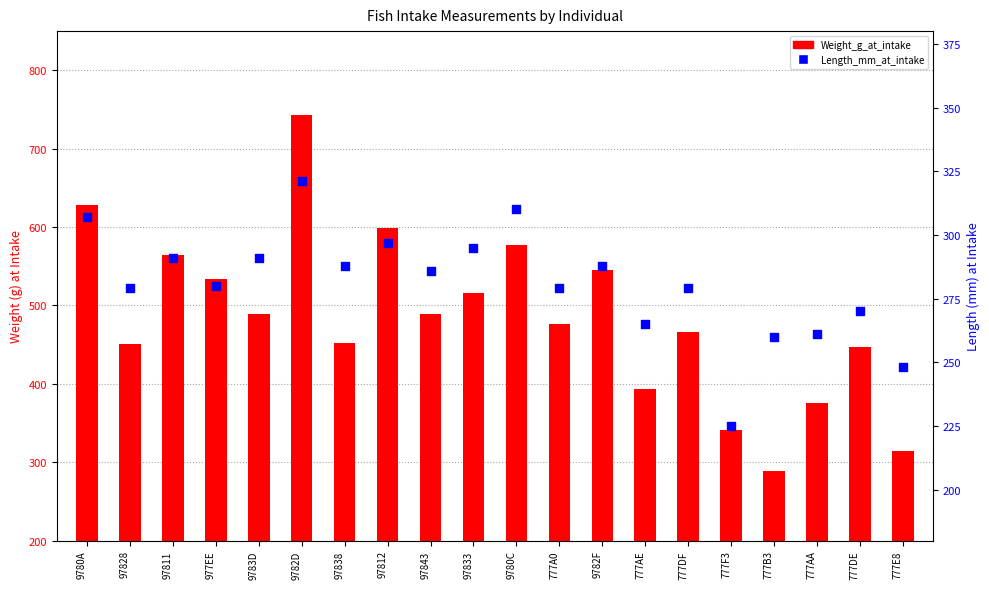

At which category is the sum across all series the highest?

9782D